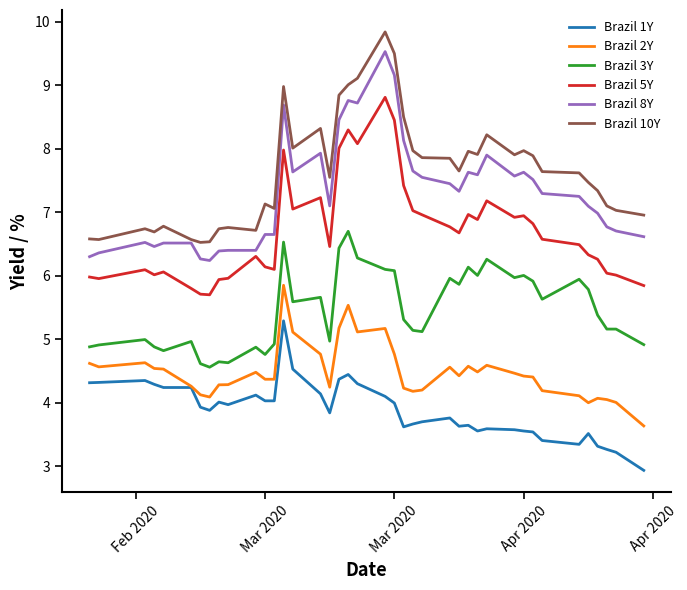

Rank the series by their maximum value, from highest to lowest.

Brazil 10Y, Brazil 8Y, Brazil 5Y, Brazil 3Y, Brazil 2Y, Brazil 1Y